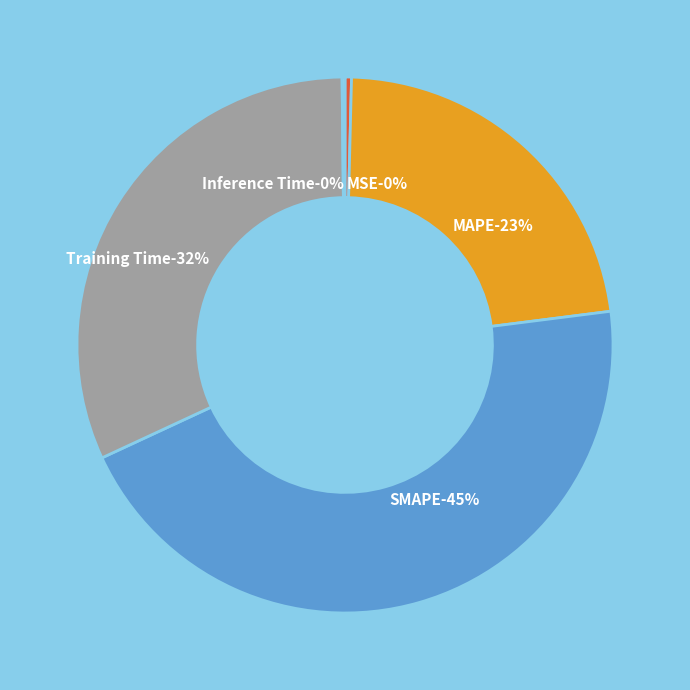

Is there a majority slice in this chart?

No